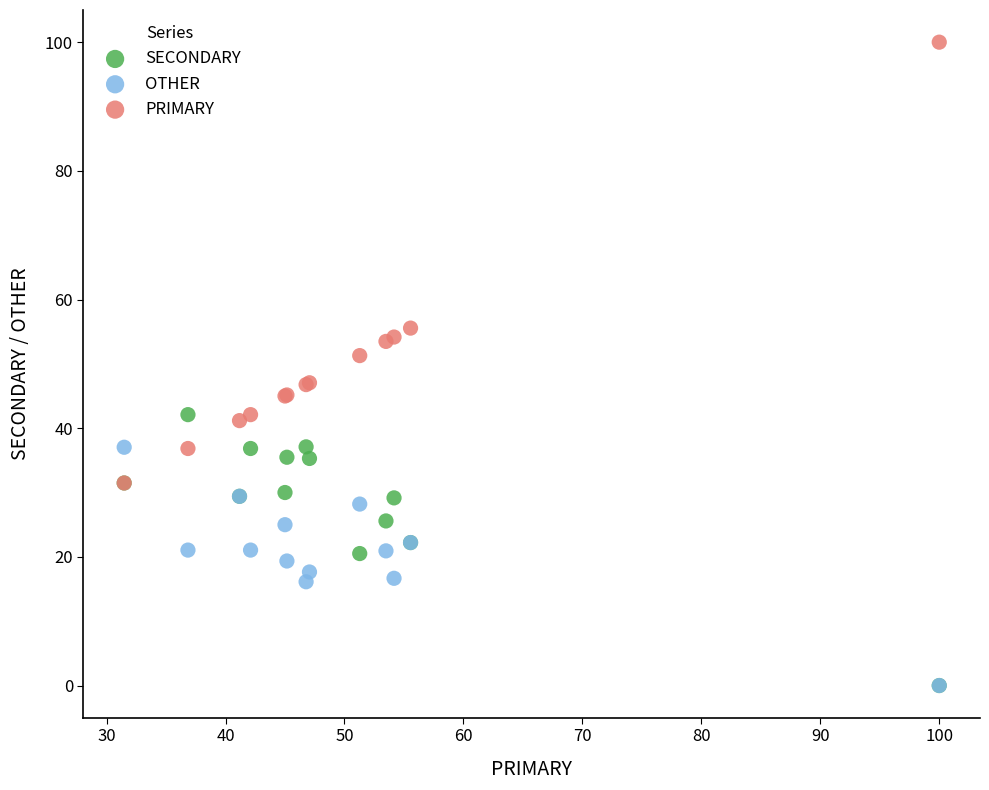

Across all series, what Y value is closest to 50?

51.3